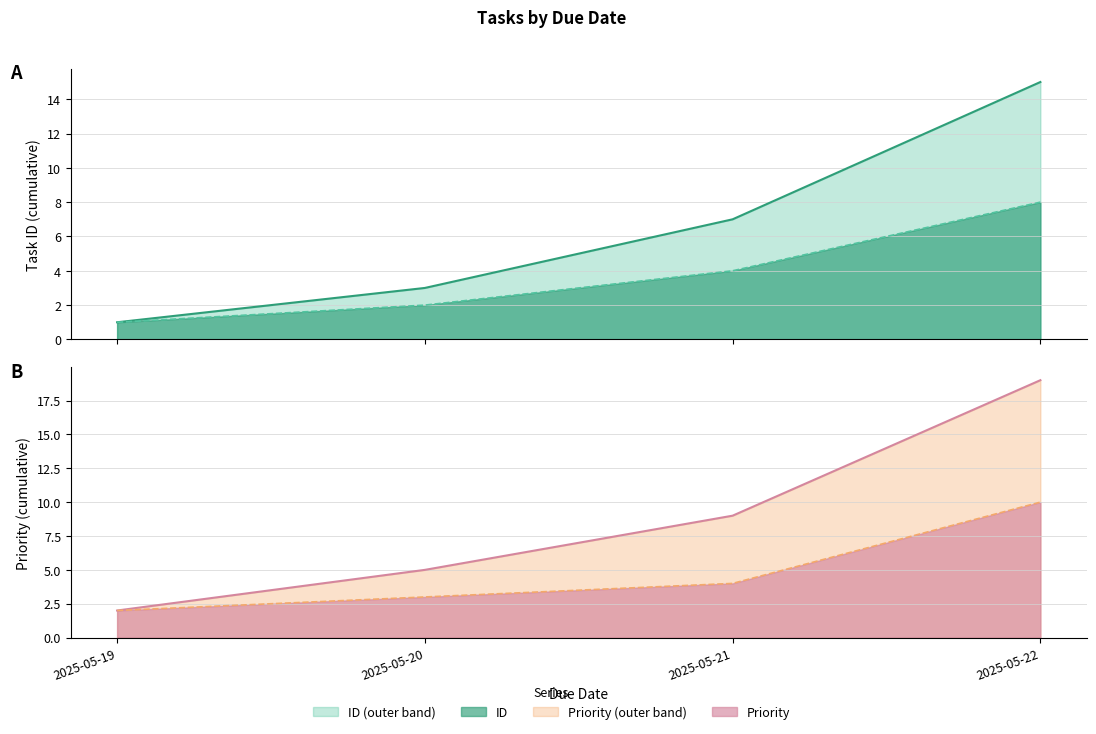

What is the sum of the Priority values at 2025-05-22 and 2025-05-20?

13